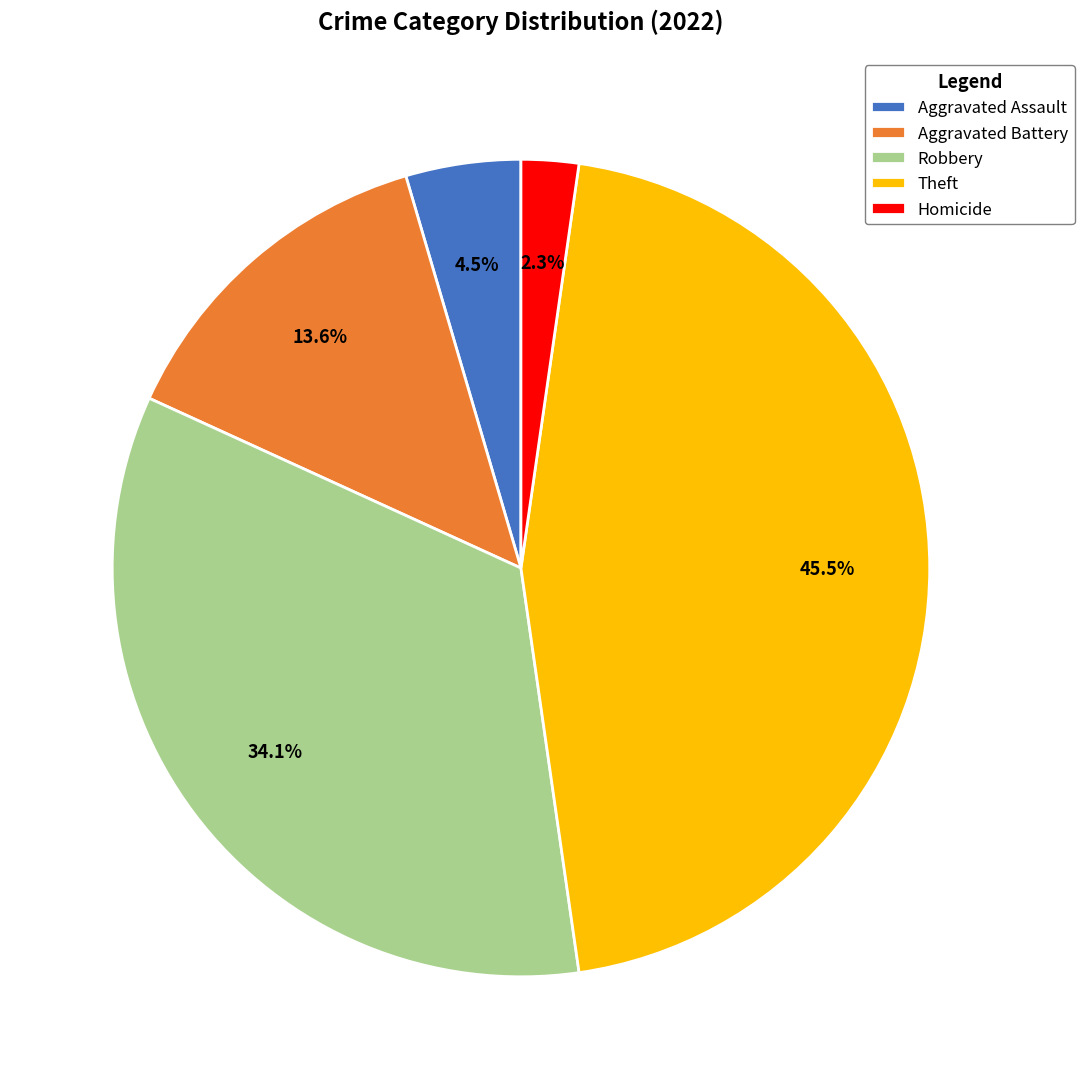

Is the sum of Homicide and Theft greater than half?

No